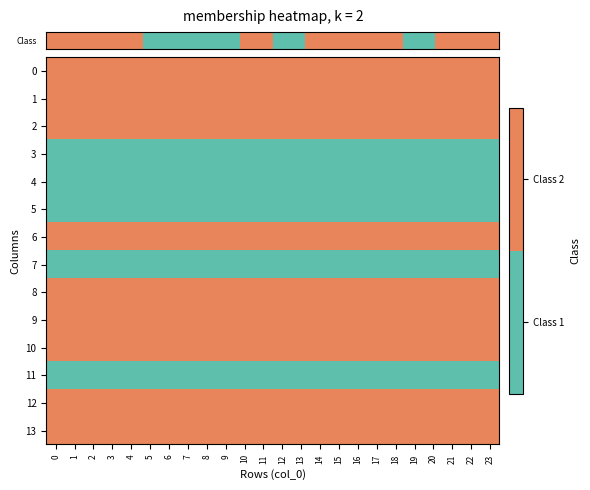

Reading right to left, what are all the values shown in this chart?

row_0: 23=2	22=2	21=2	20=2	19=2	18=2	17=2	16=2	15=2	14=2	13=2	12=2	11=2	10=2	9=2	8=2	7=2	6=2	5=2	4=2	3=2	2=2	1=2	0=2
row_1: 23=2	22=2	21=2	20=2	19=2	18=2	17=2	16=2	15=2	14=2	13=2	12=2	11=2	10=2	9=2	8=2	7=2	6=2	5=2	4=2	3=2	2=2	1=2	0=2
row_2: 23=2	22=2	21=2	20=2	19=2	18=2	17=2	16=2	15=2	14=2	13=2	12=2	11=2	10=2	9=2	8=2	7=2	6=2	5=2	4=2	3=2	2=2	1=2	0=2
row_3: 23=1	22=1	21=1	20=1	19=1	18=1	17=1	16=1	15=1	14=1	13=1	12=1	11=1	10=1	9=1	8=1	7=1	6=1	5=1	4=1	3=1	2=1	1=1	0=1
row_4: 23=1	22=1	21=1	20=1	19=1	18=1	17=1	16=1	15=1	14=1	13=1	12=1	11=1	10=1	9=1	8=1	7=1	6=1	5=1	4=1	3=1	2=1	1=1	0=1
row_5: 23=1	22=1	21=1	20=1	19=1	18=1	17=1	16=1	15=1	14=1	13=1	12=1	11=1	10=1	9=1	8=1	7=1	6=1	5=1	4=1	3=1	2=1	1=1	0=1
row_6: 23=2	22=2	21=2	20=2	19=2	18=2	17=2	16=2	15=2	14=2	13=2	12=2	11=2	10=2	9=2	8=2	7=2	6=2	5=2	4=2	3=2	2=2	1=2	0=2
row_7: 23=1	22=1	21=1	20=1	19=1	18=1	17=1	16=1	15=1	14=1	13=1	12=1	11=1	10=1	9=1	8=1	7=1	6=1	5=1	4=1	3=1	2=1	1=1	0=1
row_8: 23=2	22=2	21=2	20=2	19=2	18=2	17=2	16=2	15=2	14=2	13=2	12=2	11=2	10=2	9=2	8=2	7=2	6=2	5=2	4=2	3=2	2=2	1=2	0=2
row_9: 23=2	22=2	21=2	20=2	19=2	18=2	17=2	16=2	15=2	14=2	13=2	12=2	11=2	10=2	9=2	8=2	7=2	6=2	5=2	4=2	3=2	2=2	1=2	0=2
row_10: 23=2	22=2	21=2	20=2	19=2	18=2	17=2	16=2	15=2	14=2	13=2	12=2	11=2	10=2	9=2	8=2	7=2	6=2	5=2	4=2	3=2	2=2	1=2	0=2
row_11: 23=1	22=1	21=1	20=1	19=1	18=1	17=1	16=1	15=1	14=1	13=1	12=1	11=1	10=1	9=1	8=1	7=1	6=1	5=1	4=1	3=1	2=1	1=1	0=1
row_12: 23=2	22=2	21=2	20=2	19=2	18=2	17=2	16=2	15=2	14=2	13=2	12=2	11=2	10=2	9=2	8=2	7=2	6=2	5=2	4=2	3=2	2=2	1=2	0=2
row_13: 23=2	22=2	21=2	20=2	19=2	18=2	17=2	16=2	15=2	14=2	13=2	12=2	11=2	10=2	9=2	8=2	7=2	6=2	5=2	4=2	3=2	2=2	1=2	0=2